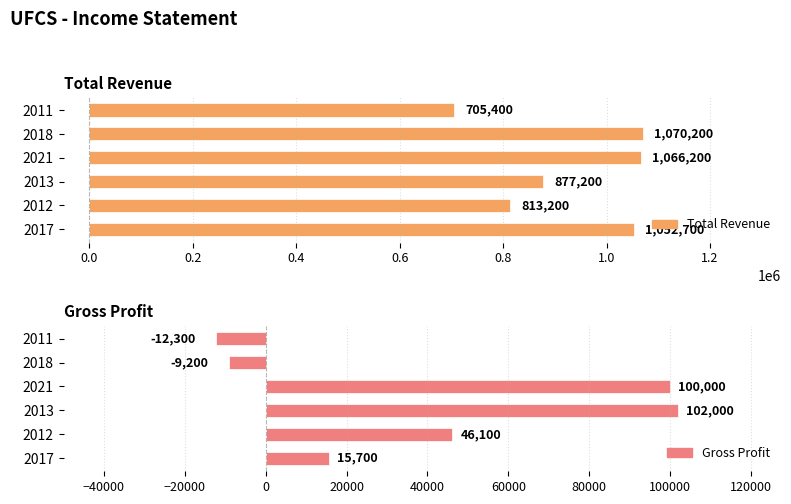

How many values in Gross Profit are below zero?

2